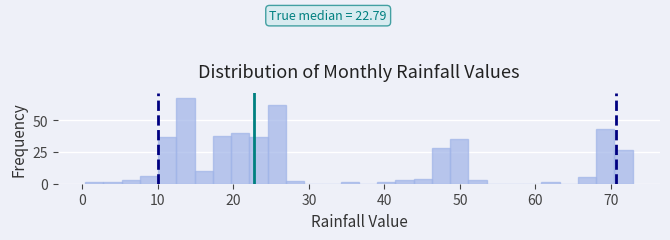

Read against the x-axis, roughly where is the centre of the tallest bar?

14